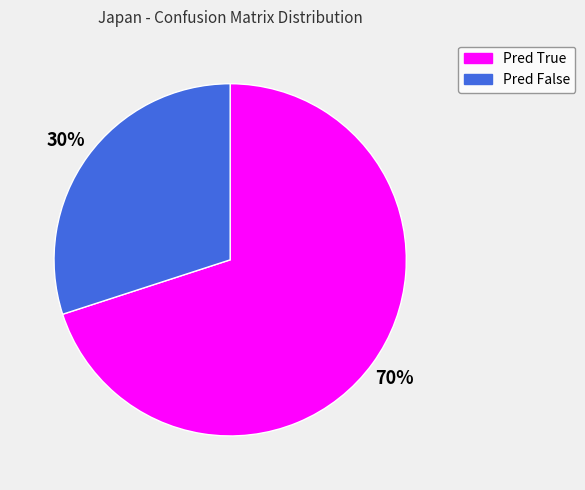

Between Pred True and Pred False, which is larger?

Pred True